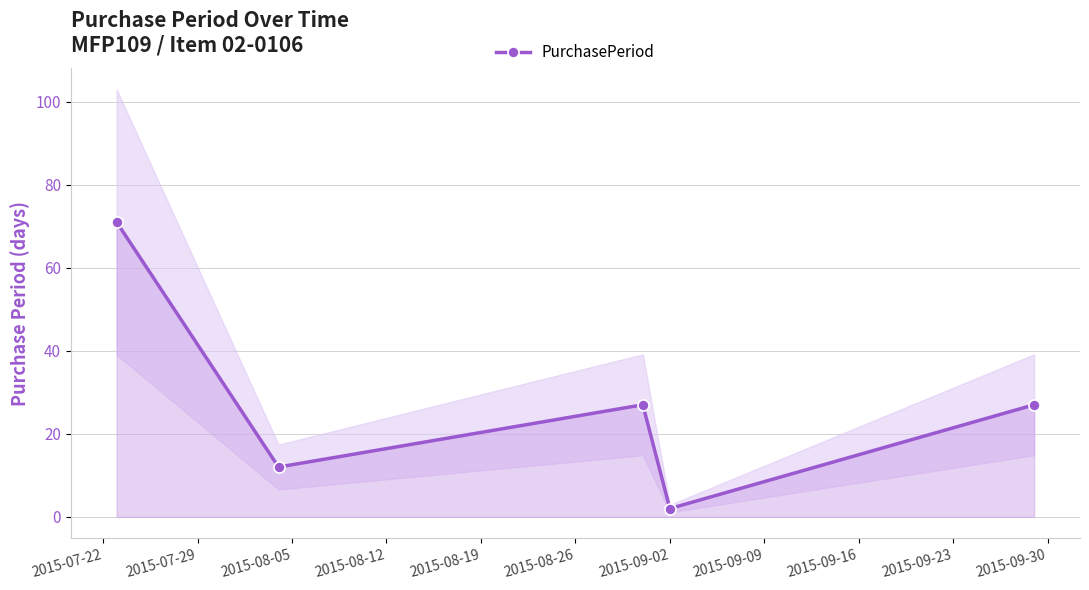

How many points are higher than both their immediate neighbors (excluding endpoints)?

1